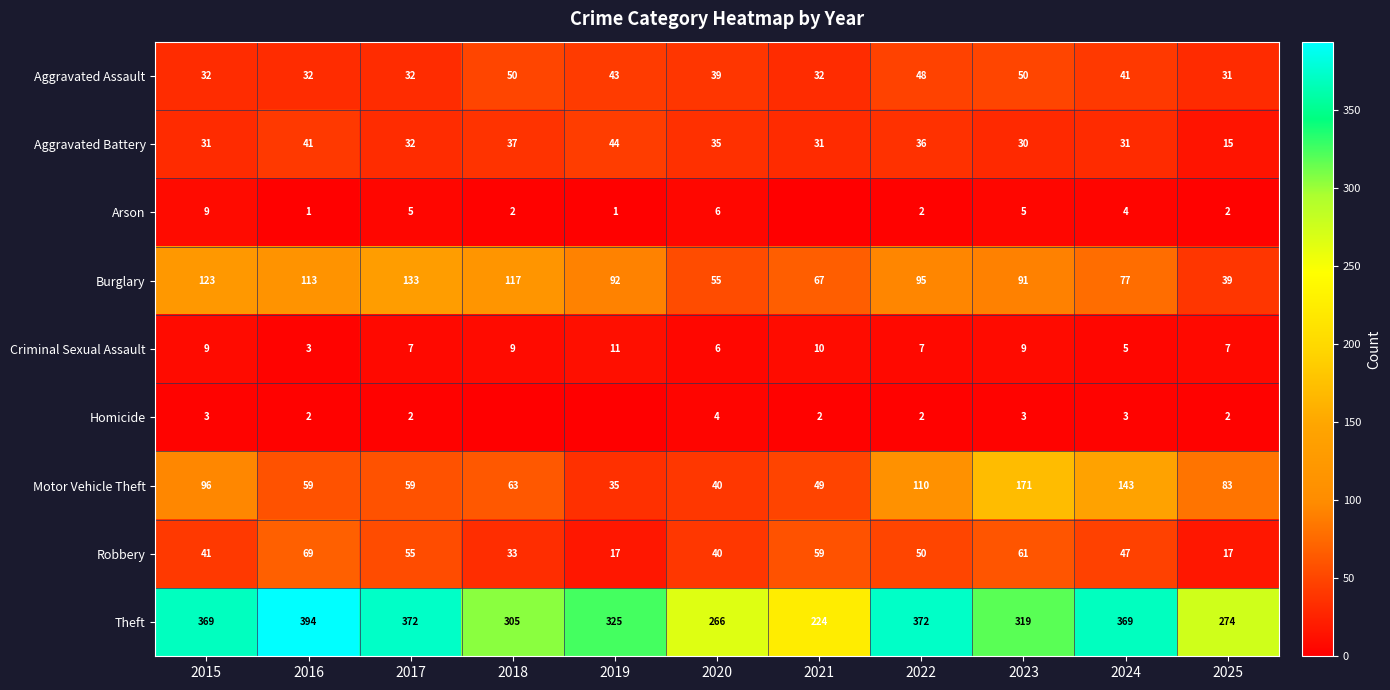

Read the Aggravated Assault value at 2025.

31